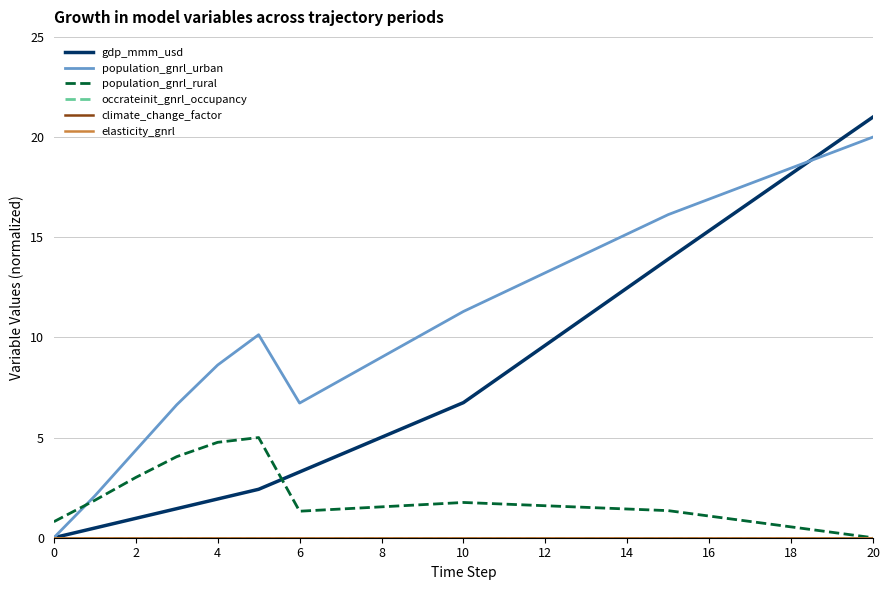

True or false: population_gnrl_urban and occrateinit_gnrl_occupancy cross at least once.

False